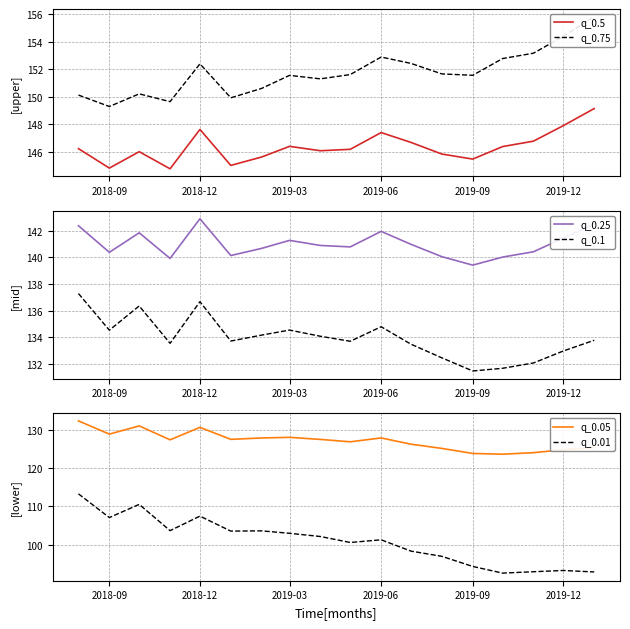

True or false: q_0.05 and q_0.01 cross at least once.

False